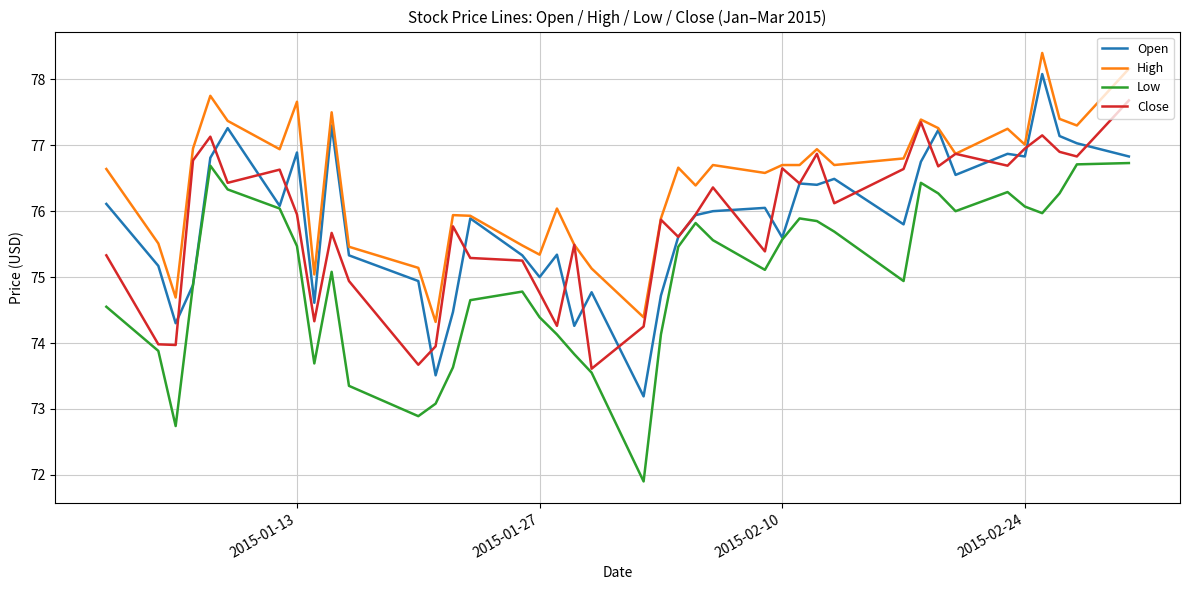

What is the sum of all Low values?

3000.3